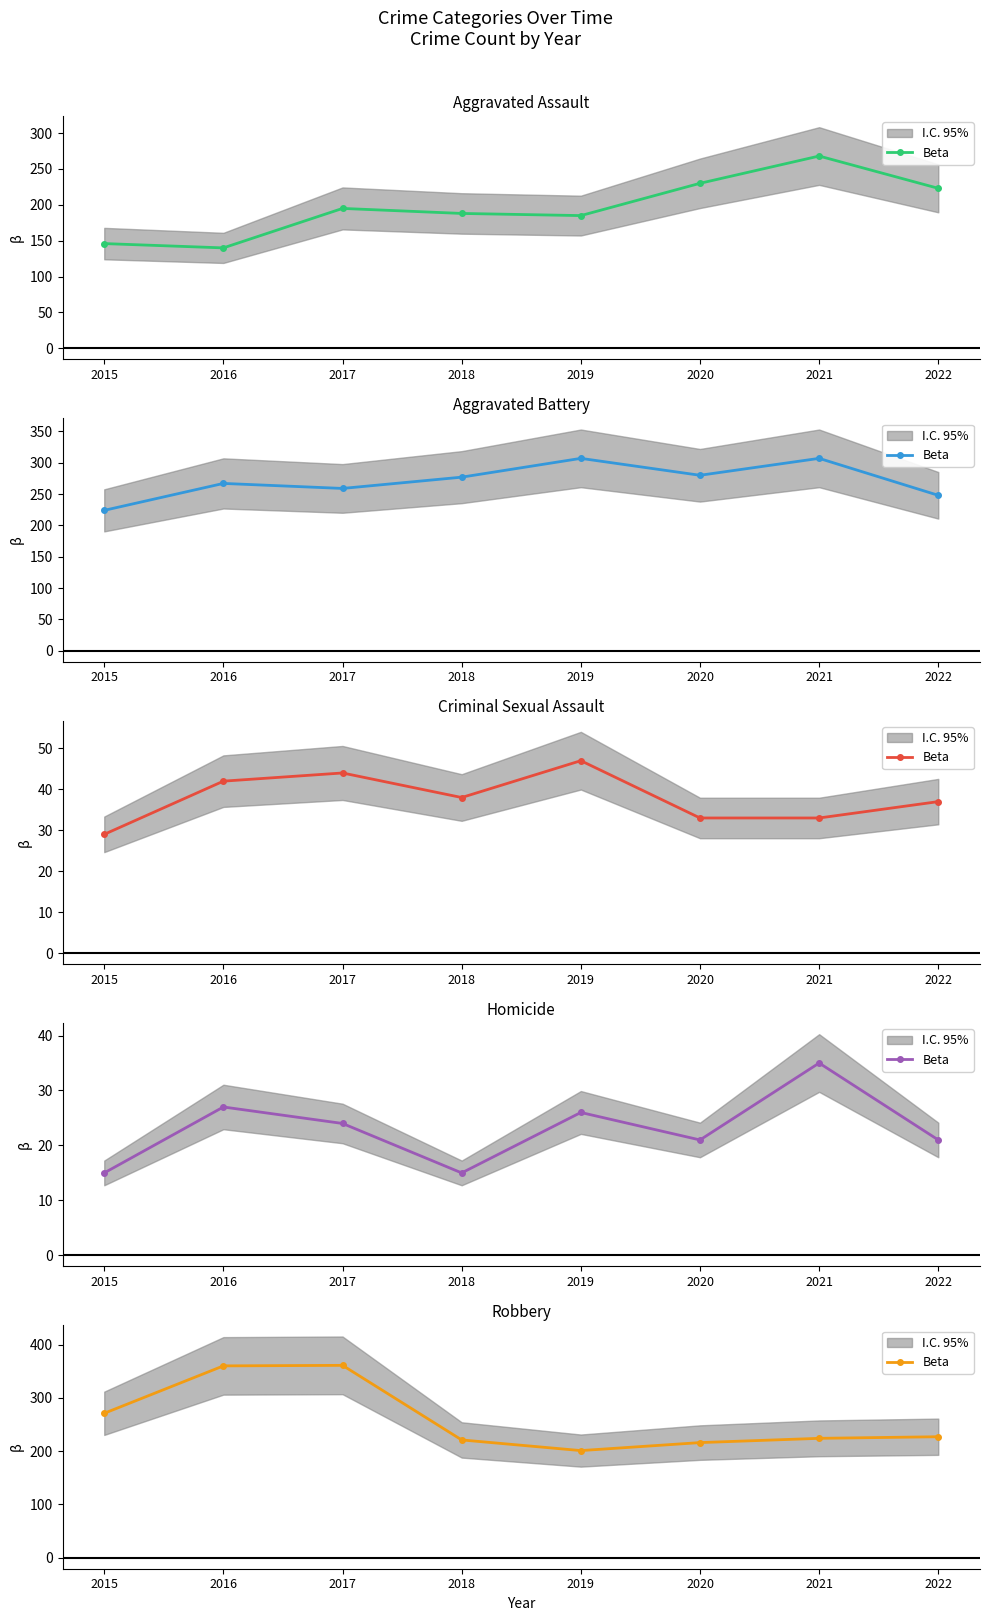

At which category does the chart reach its minimum across all series?

2019